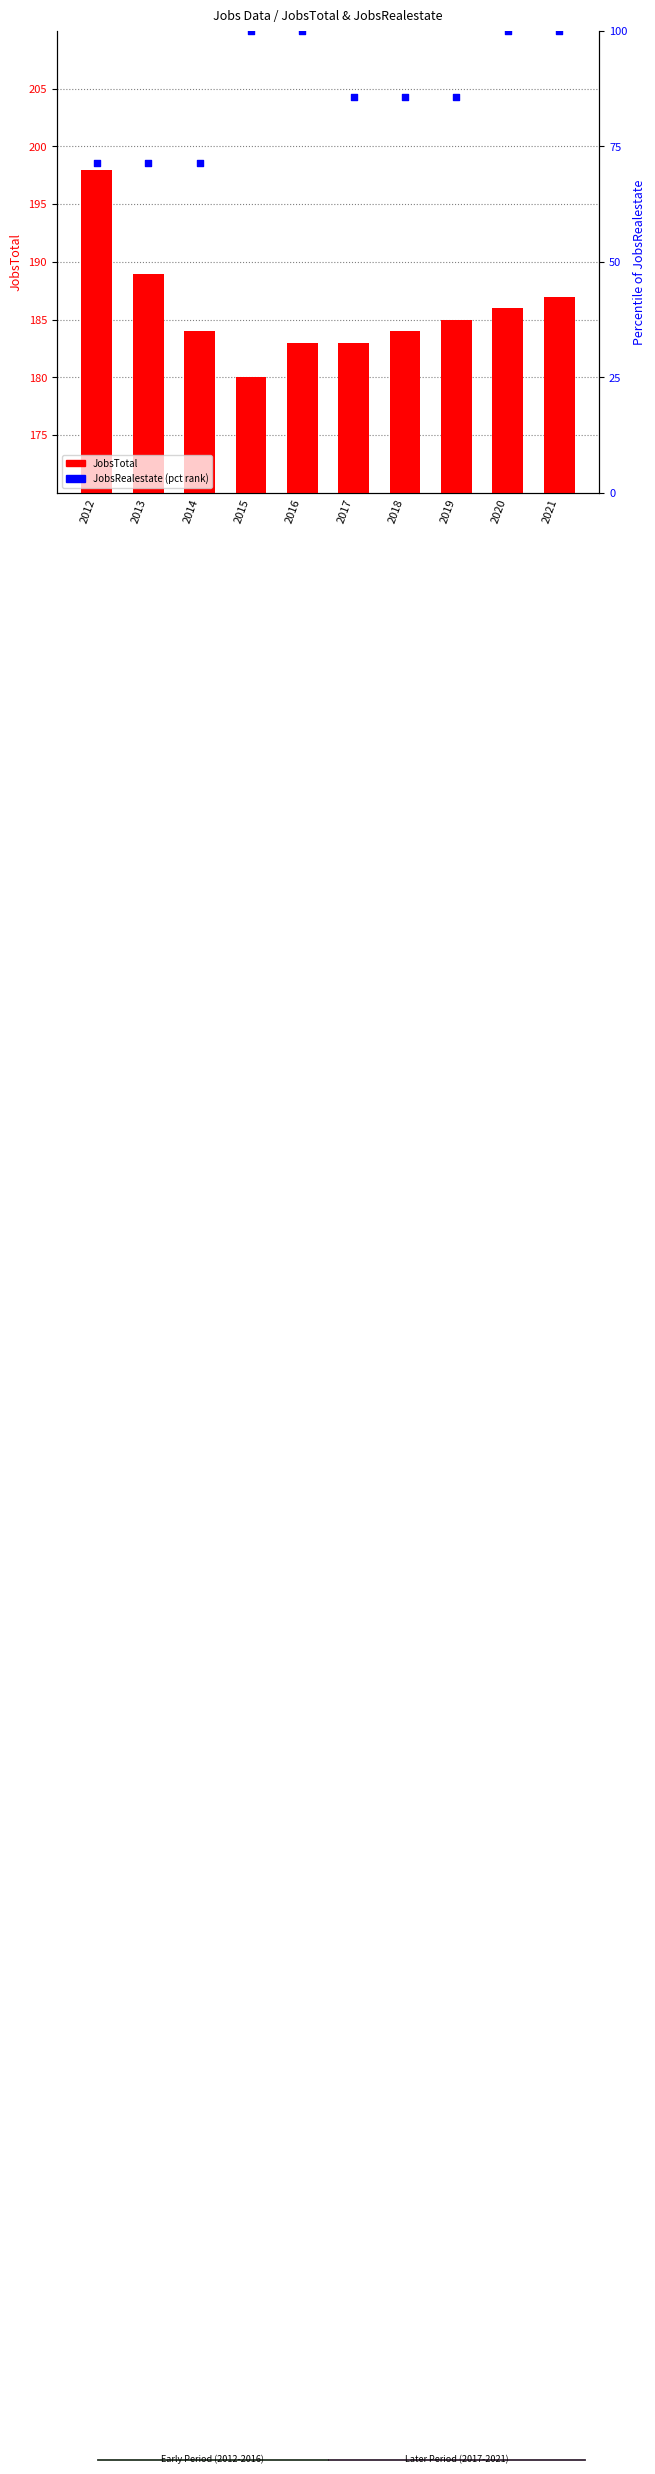

At which category is the sum across all series the highest?

2021